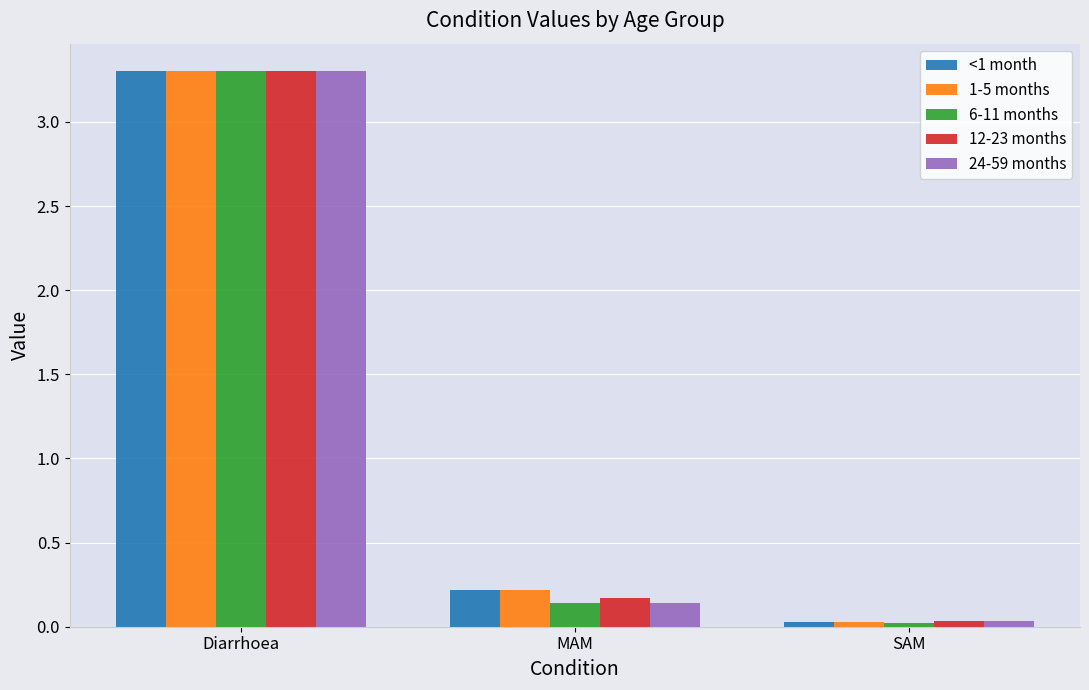

What position from the right is Diarrhoea?

3